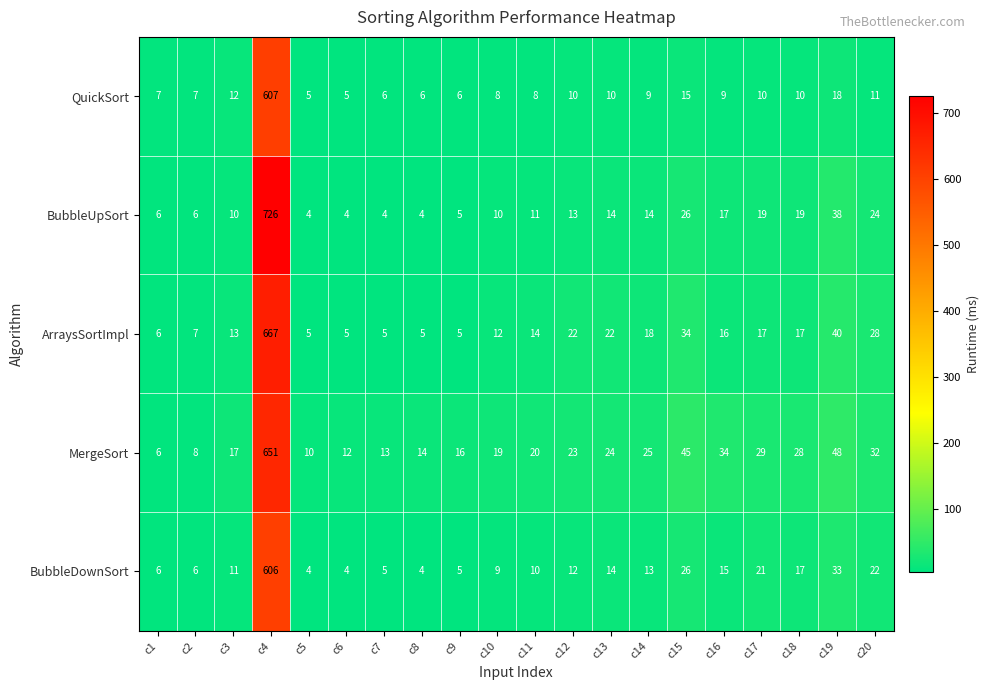

True or false: MergeSort has a value of 14 at c16.

False